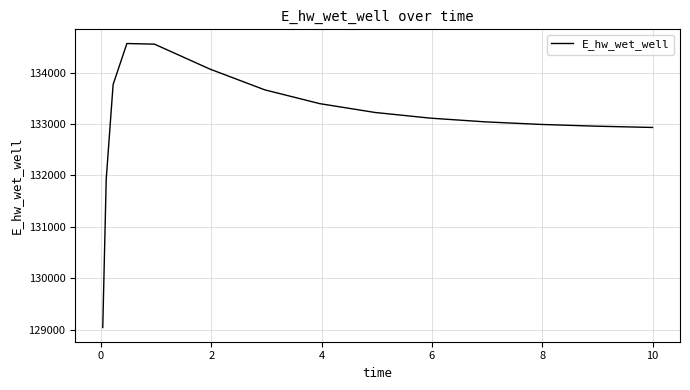

What is the maximum value shown in the chart?

134563.0